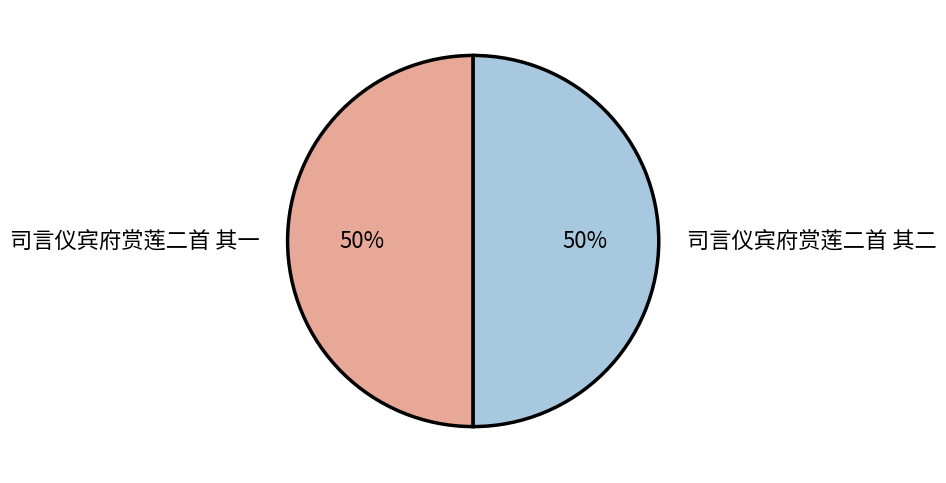

To the nearest percent, what is the average slice percentage?

50%